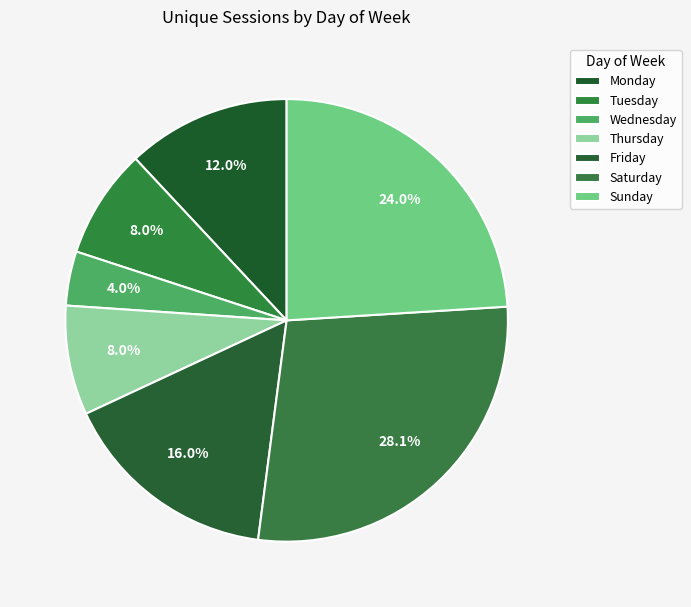

Which slice is the largest?

Saturday